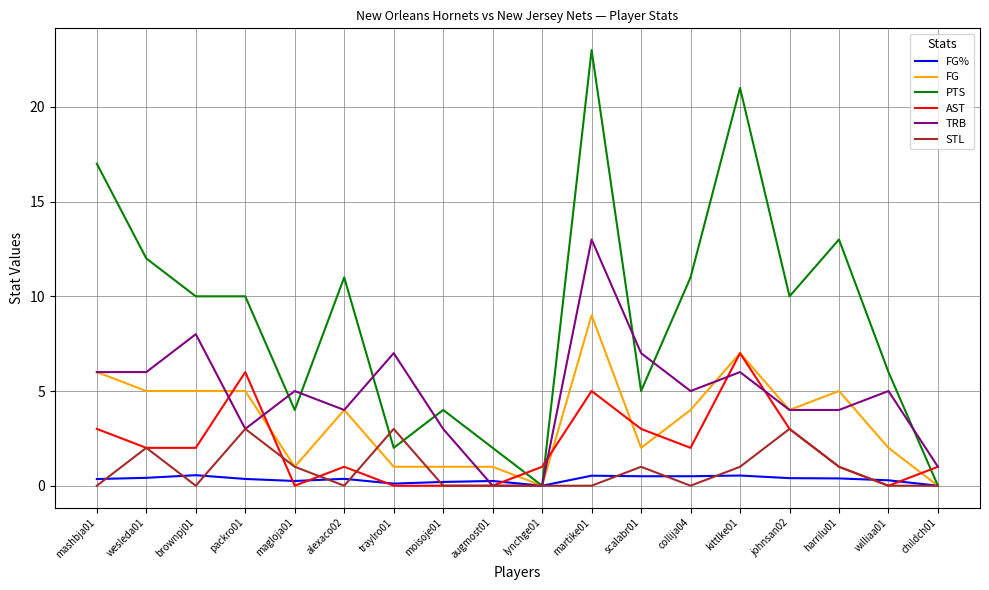

Where does the TRB series first go above 5?

mashbja01